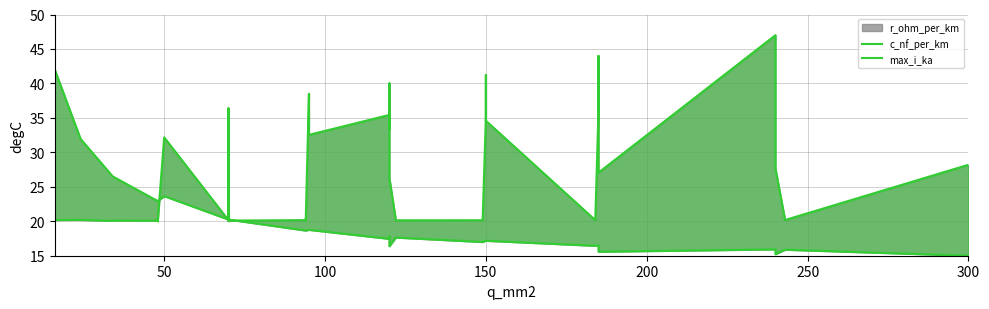

True or false: c_nf_per_km and max_i_ka intersect in this chart.

True